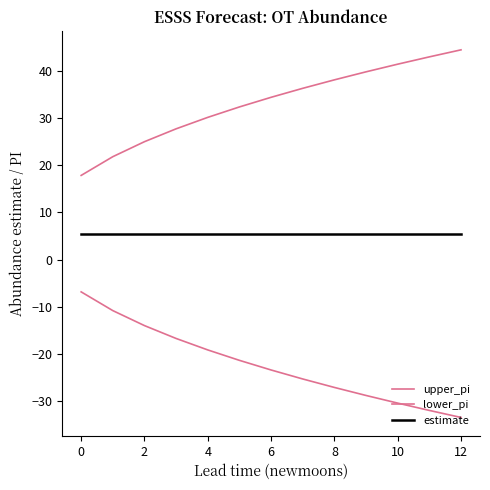

What is the maximum value shown in the chart?

44.4